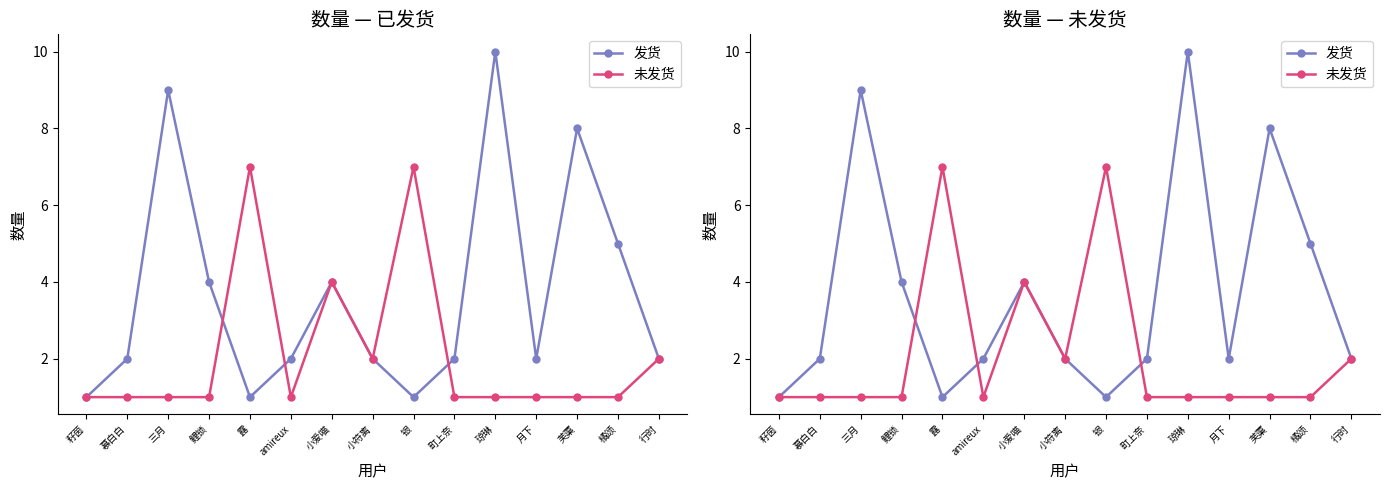

Count the number of data series in this chart.

2